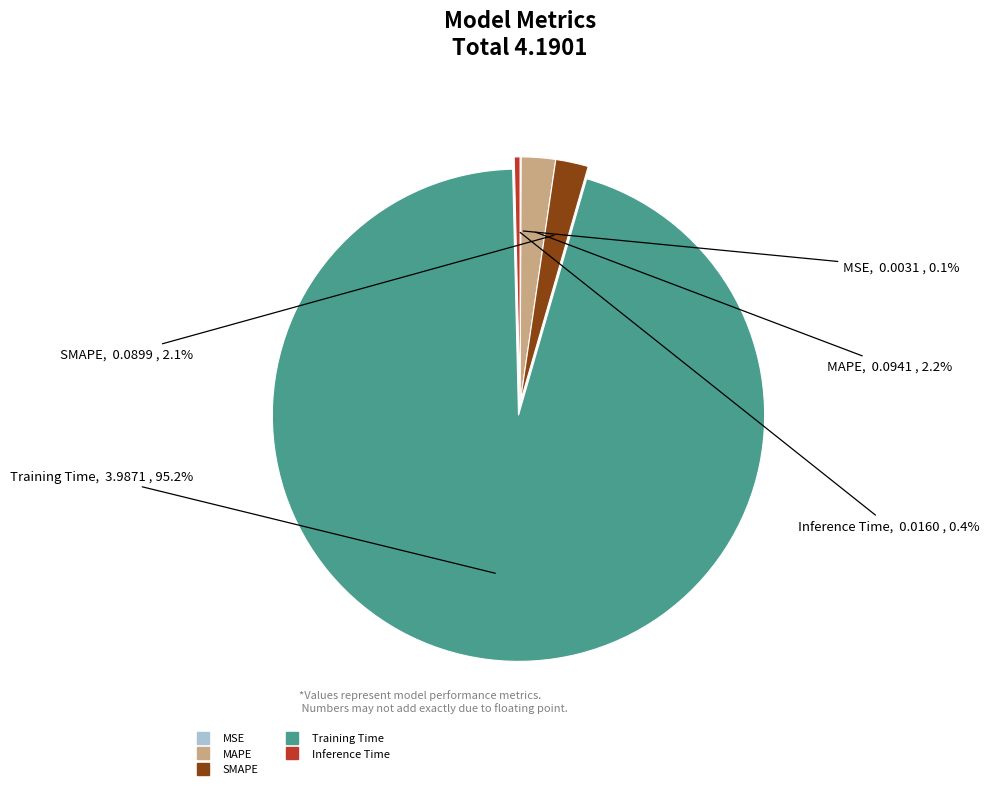

Which slice is the largest?

Training Time